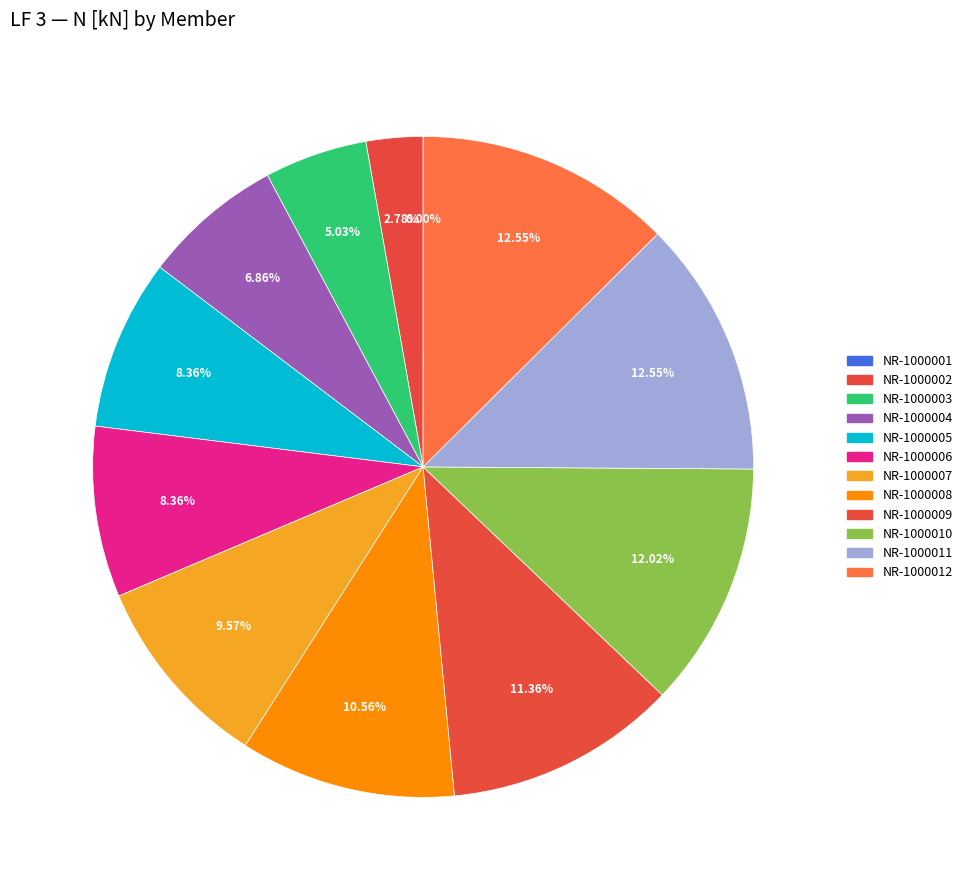

What percentage do NR-1000004 and NR-1000005 together represent?

15.2%